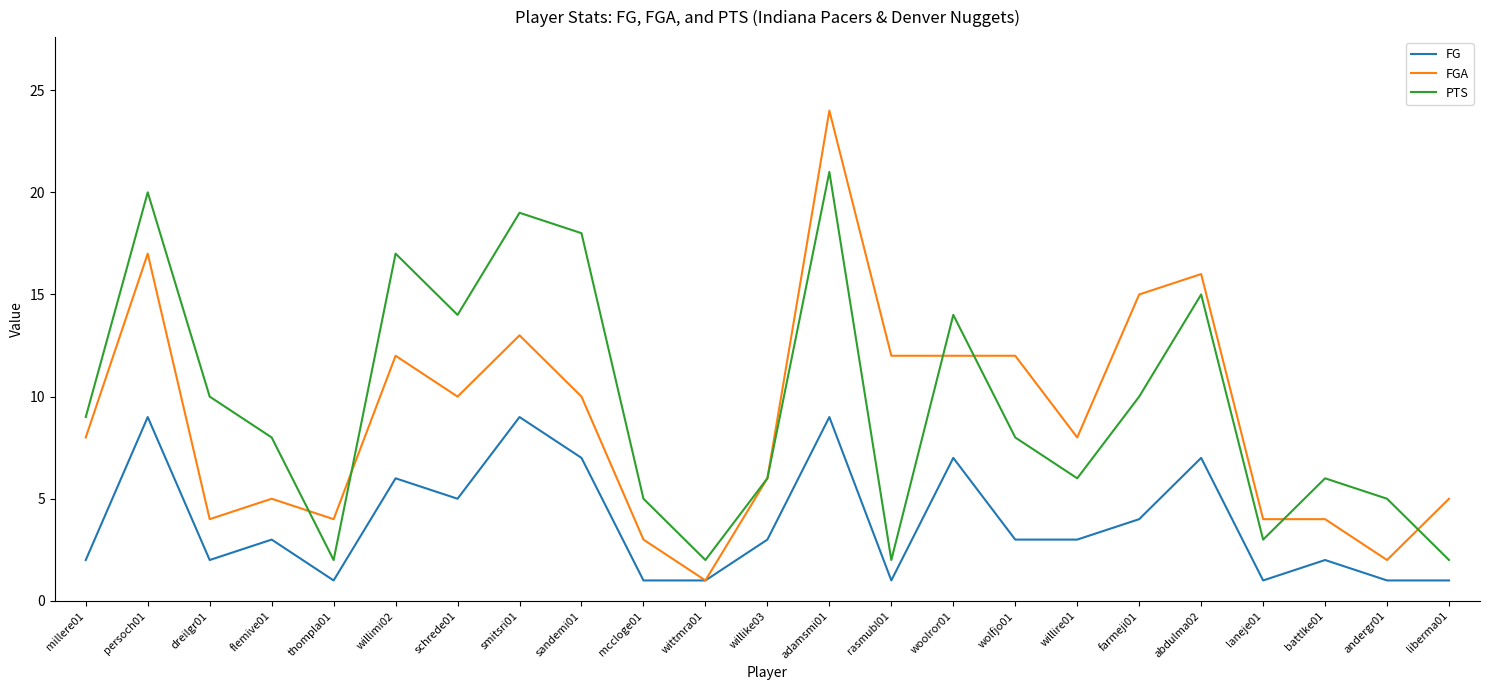

True or false: FGA has a value of 3 at mccloge01.

True